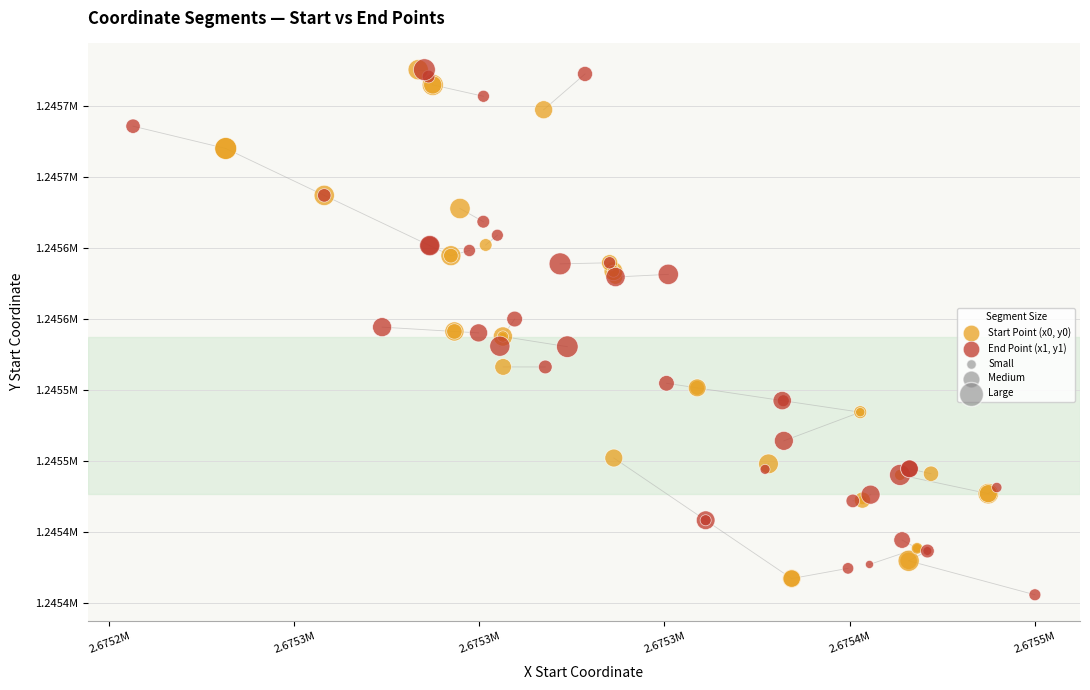

Which series contains the lowest Y value?

End Point (x1, y1)